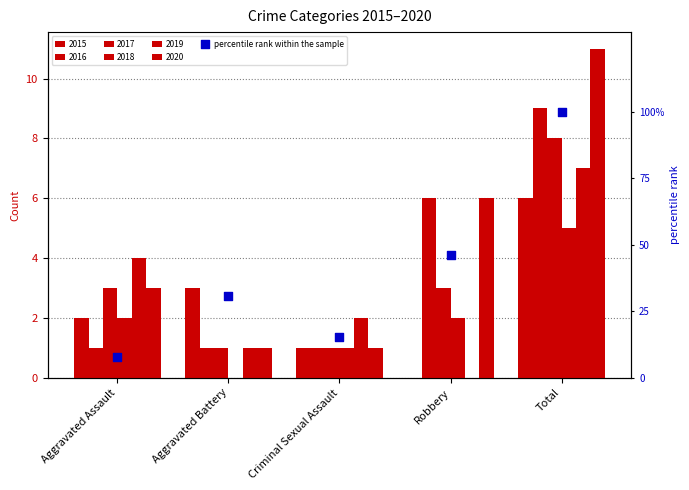

What is the change in value from Criminal Sexual Assault to Total?

+84.6